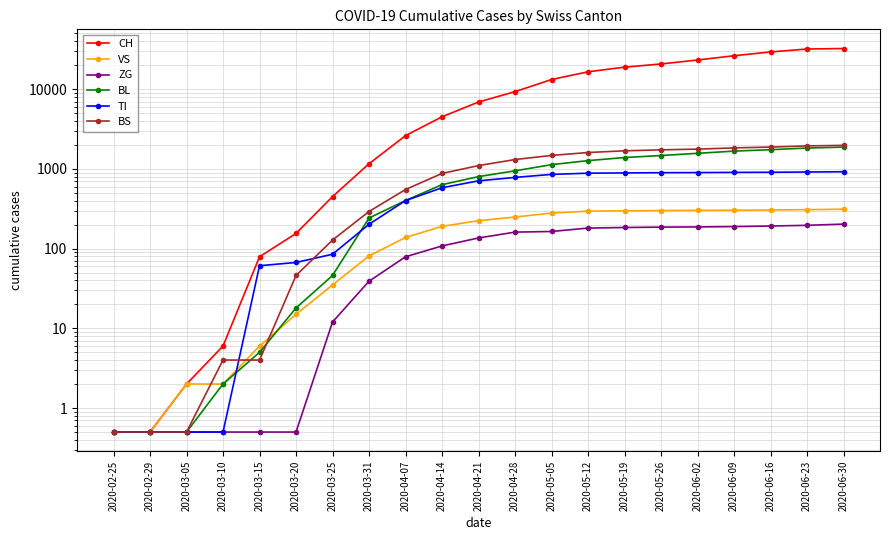

What are all the series names shown in the legend?

CH, VS, ZG, BL, TI, BS